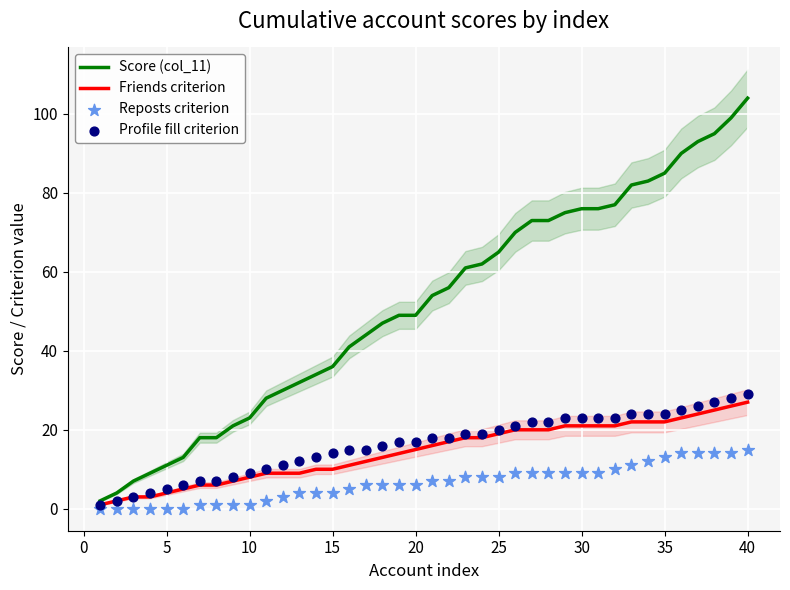

Which series contains the highest Y value?

Score (col_11)